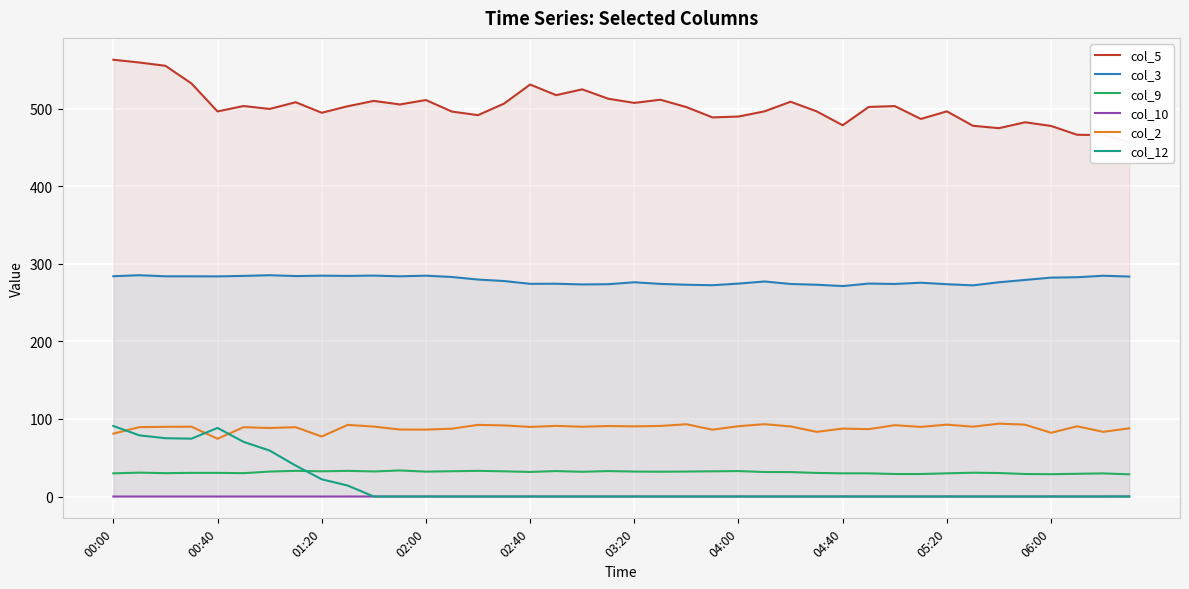

Is it true that col_3 equals 405.0 at 02:40?

False